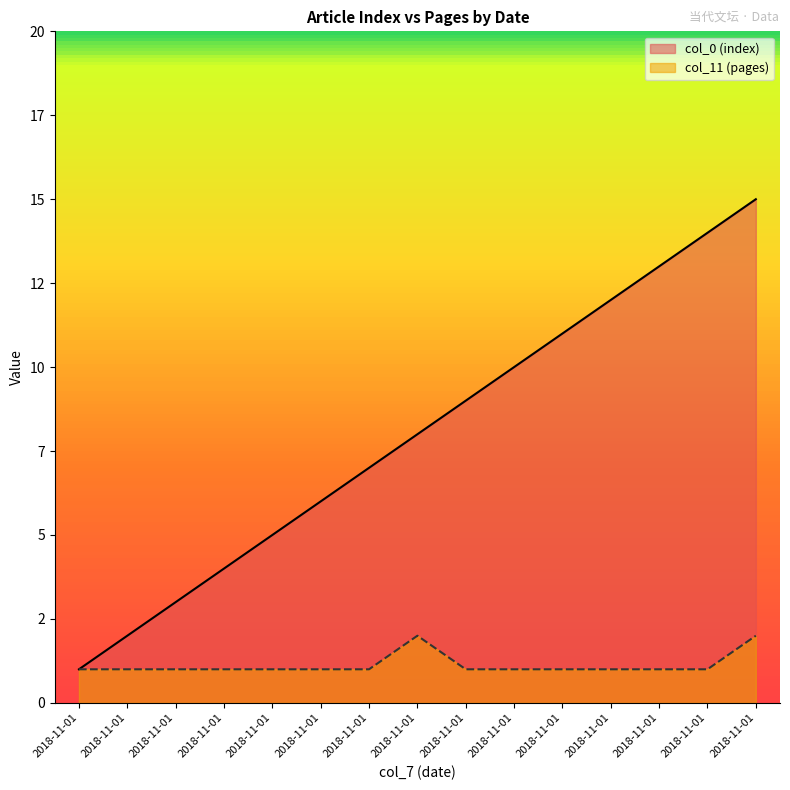

At which label is col_0 (index) closest to 8?

2018-11-01